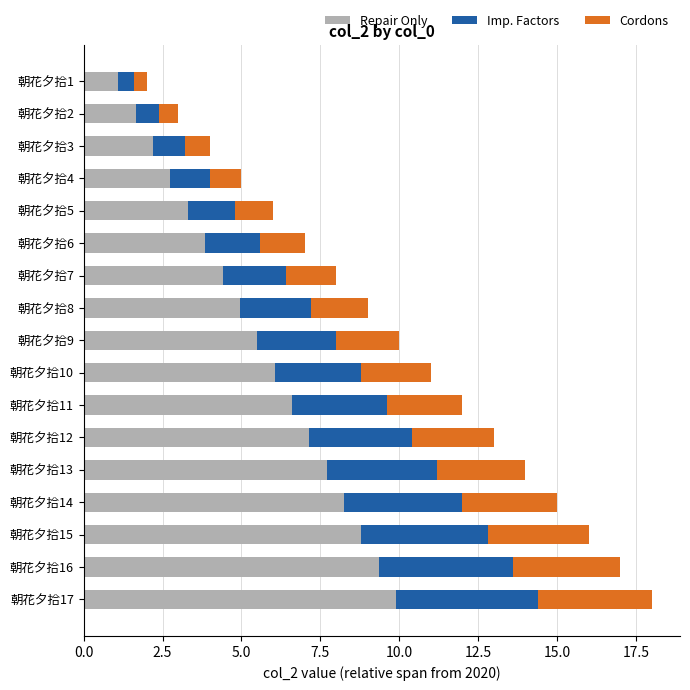

What is the sum of all Repair Only values?

93.5